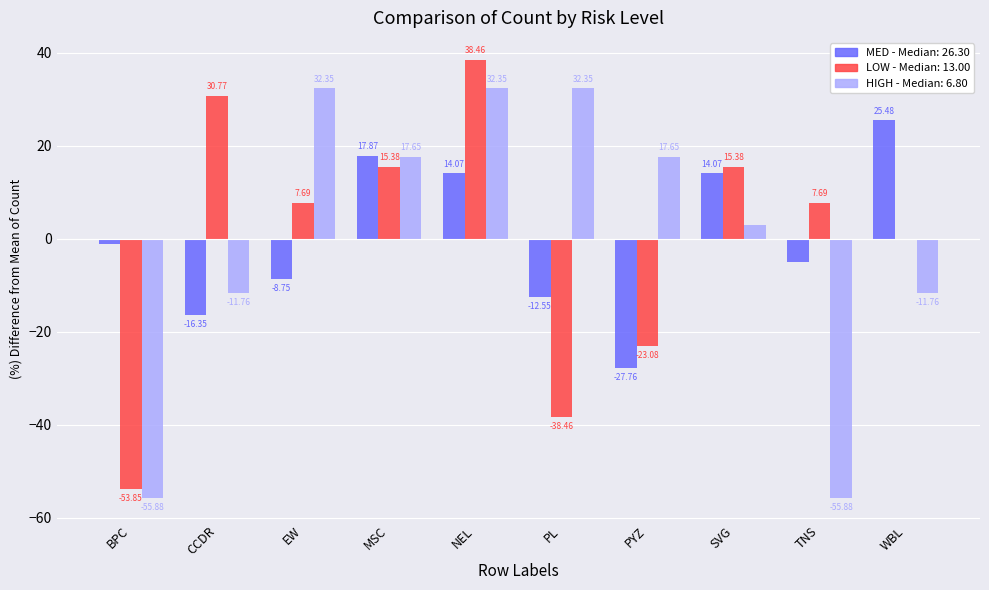

At which category does the chart reach its peak across all series?

NEL